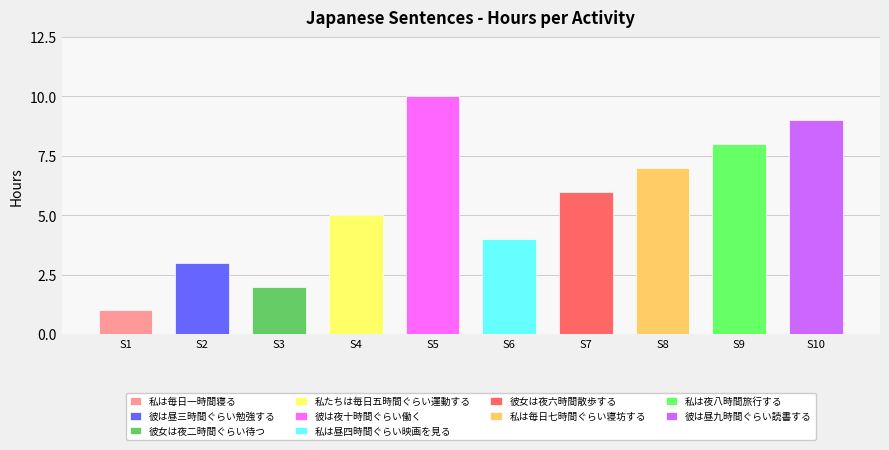

Reading left to right, list all the values displayed in this chart.

私は毎日一時間寝る=1	彼は昼三時間ぐらい勉強する=3	彼女は夜二時間ぐらい待つ=2	私たちは毎日五時間ぐらい運動する=5	彼は夜十時間ぐらい働く=10	私は昼四時間ぐらい映画を見る=4	彼女は夜六時間散歩する=6	私は毎日七時間ぐらい寝坊する=7	私は夜八時間旅行する=8	彼は昼九時間ぐらい読書する=9